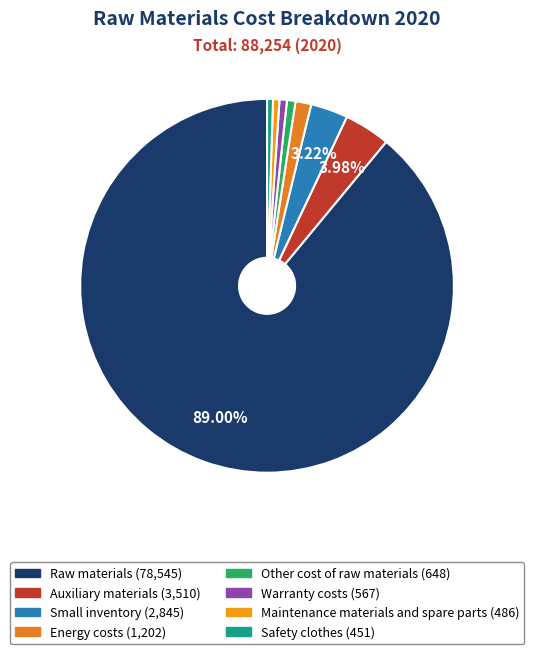

What percentage is the Maintenance materials and spare parts slice, to the nearest percent?

1%